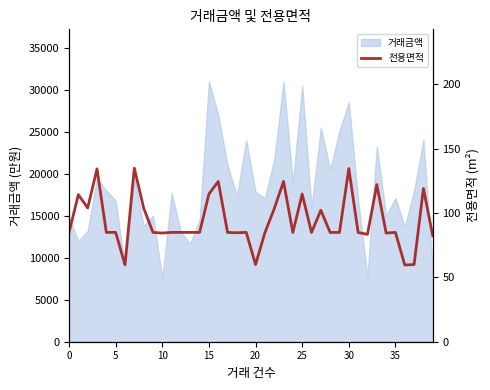

True or false: there are more than 1 points higher than both neighbors.

True